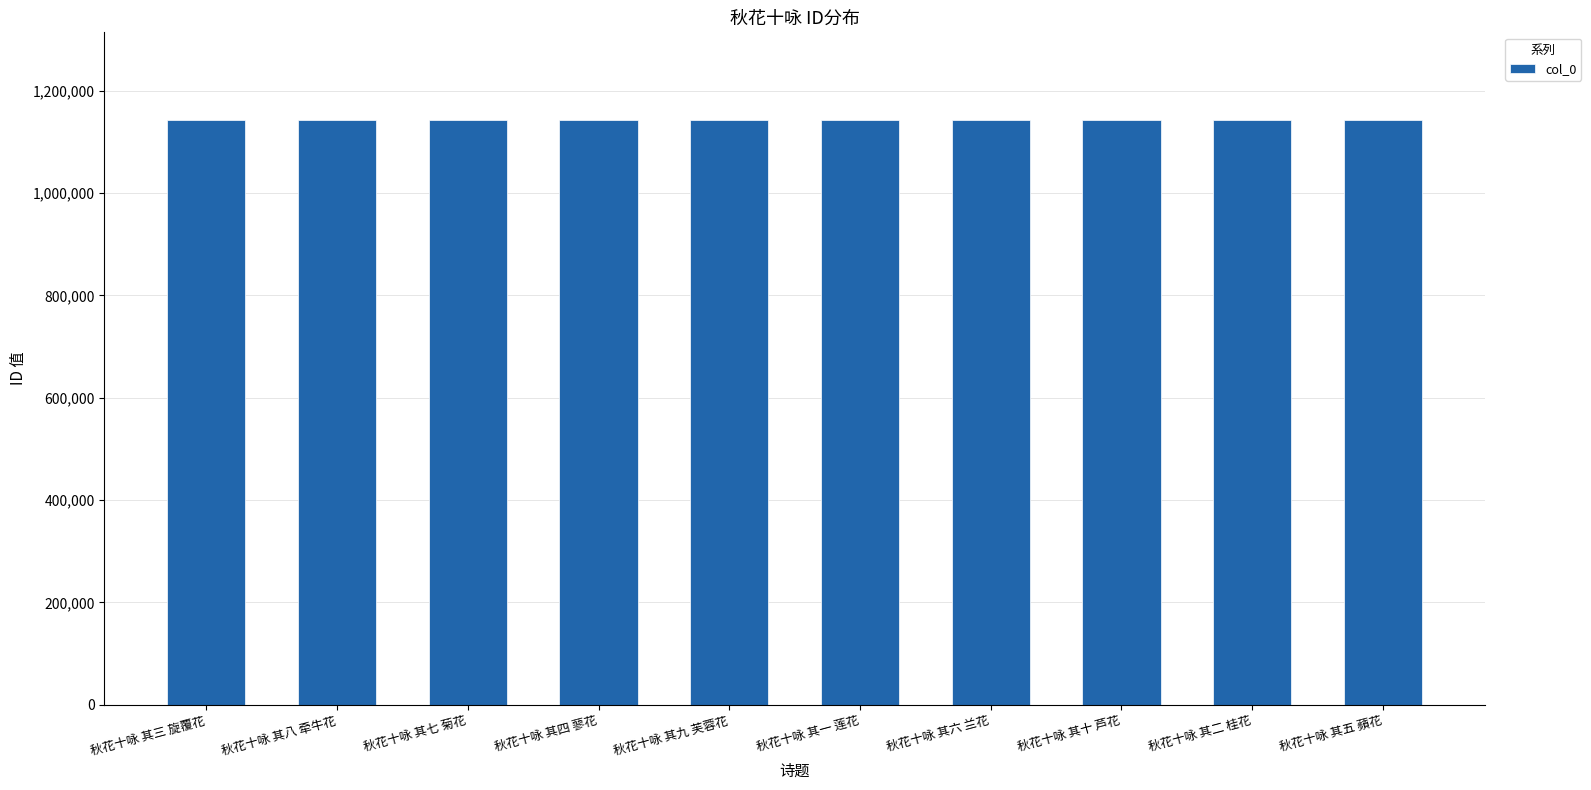

What is the approximate value at 秋花十咏 其九 芙蓉花?

1142785